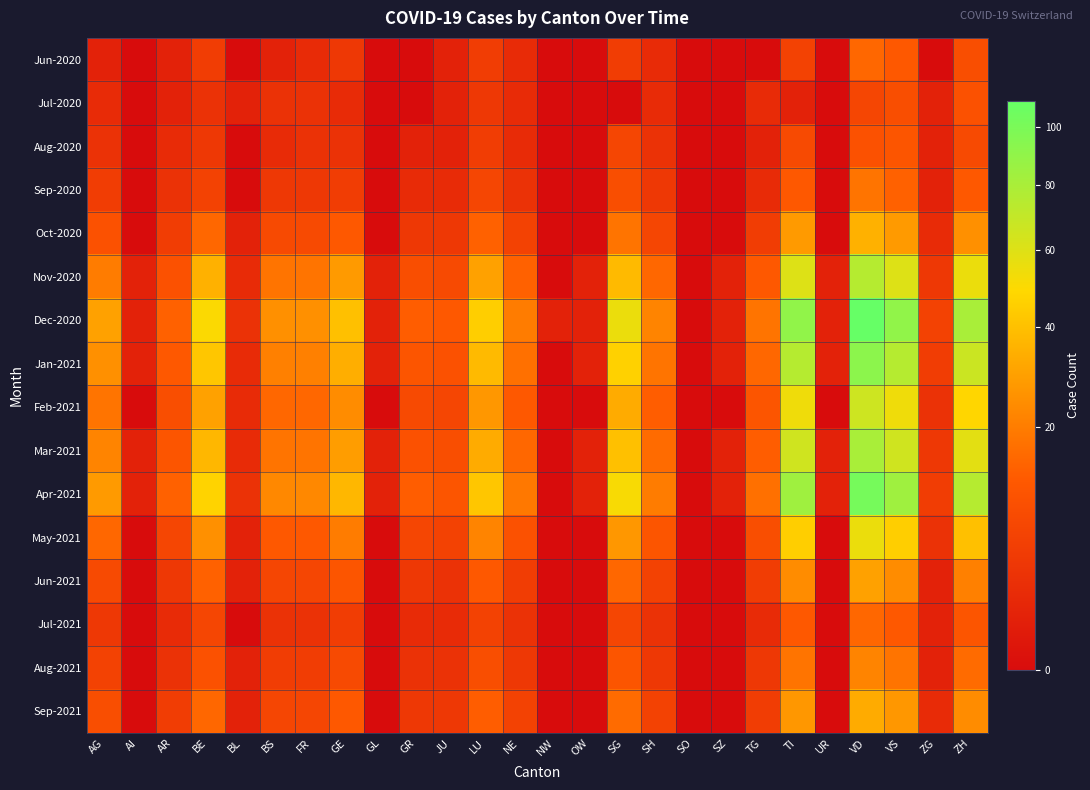

How many distinct data groups are displayed?

16